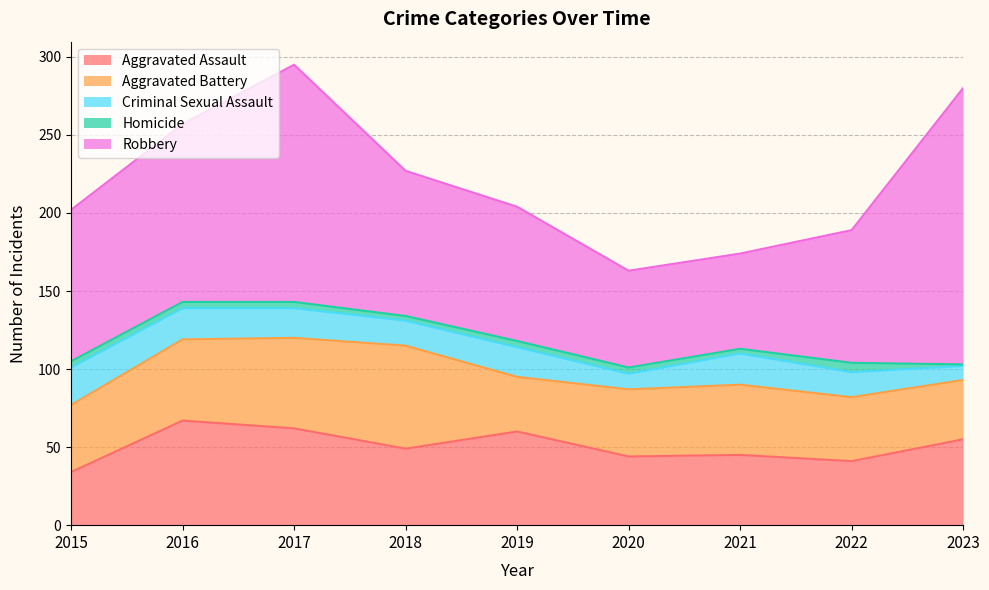

How many lines are shown in the chart?

5